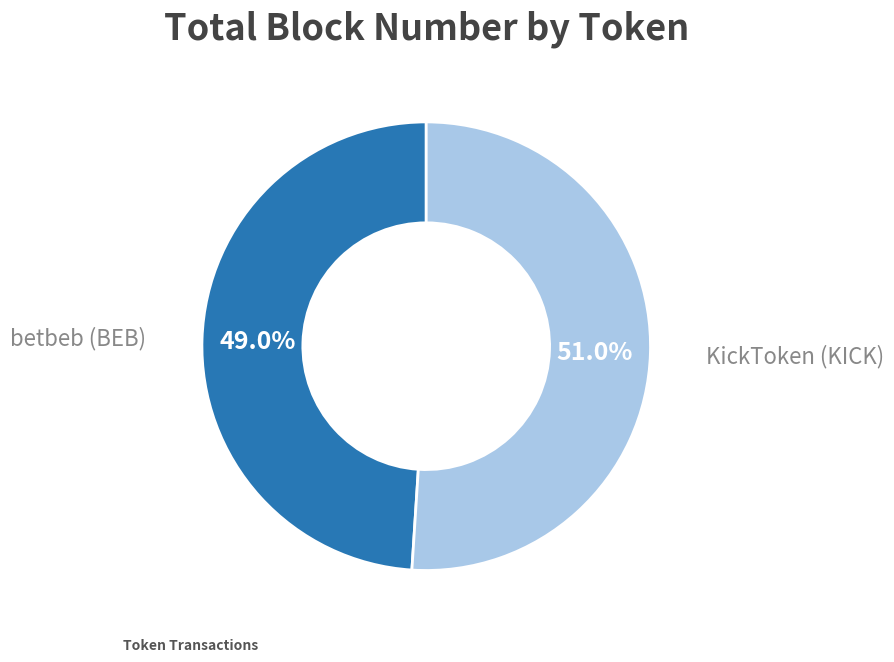

Is there any slice that represents more than half of the pie?

Yes